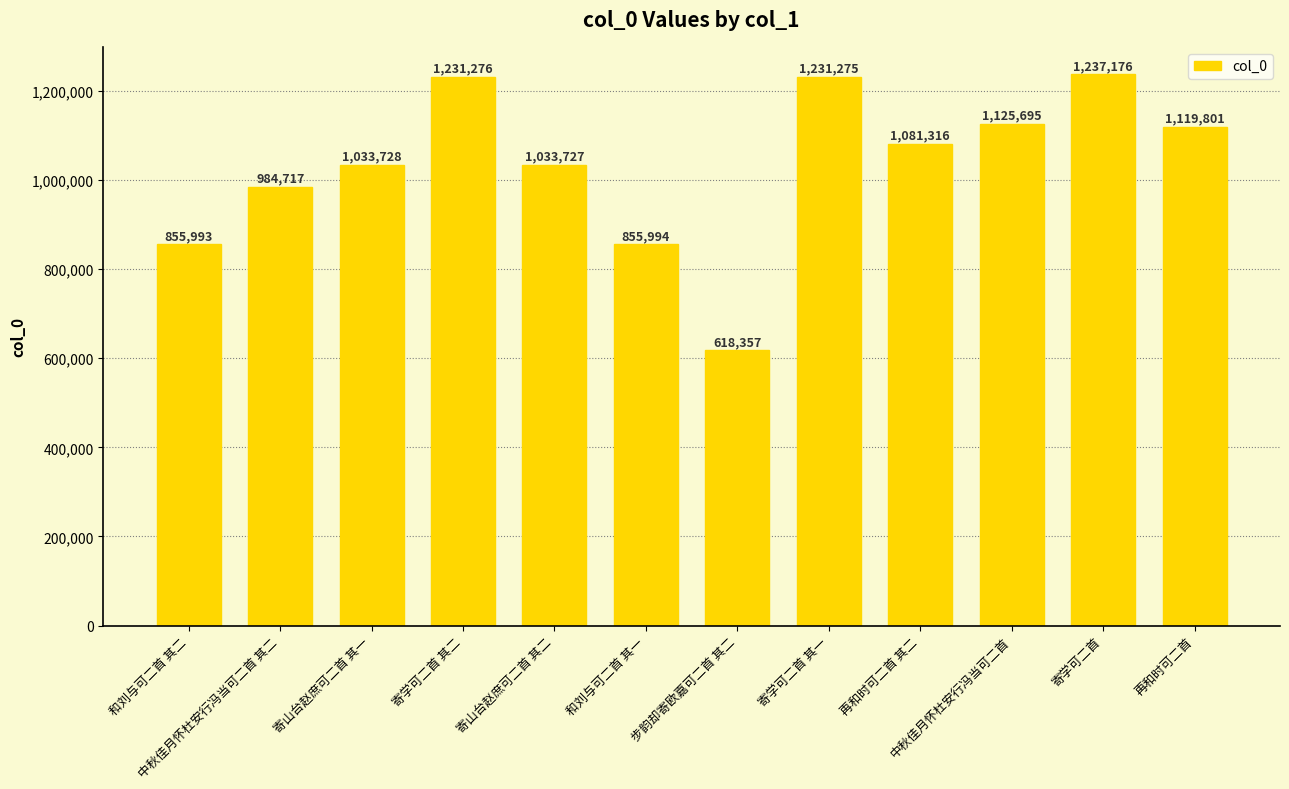

Where is the data nearest to the value 927766?

中秋佳月怀杜安行冯当可二首 其二